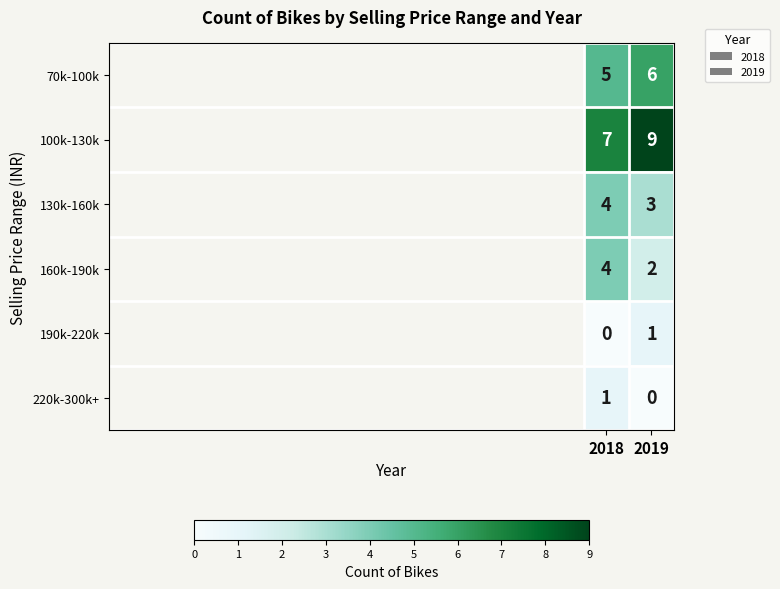

At how many categories does at least one series exceed 3?

2